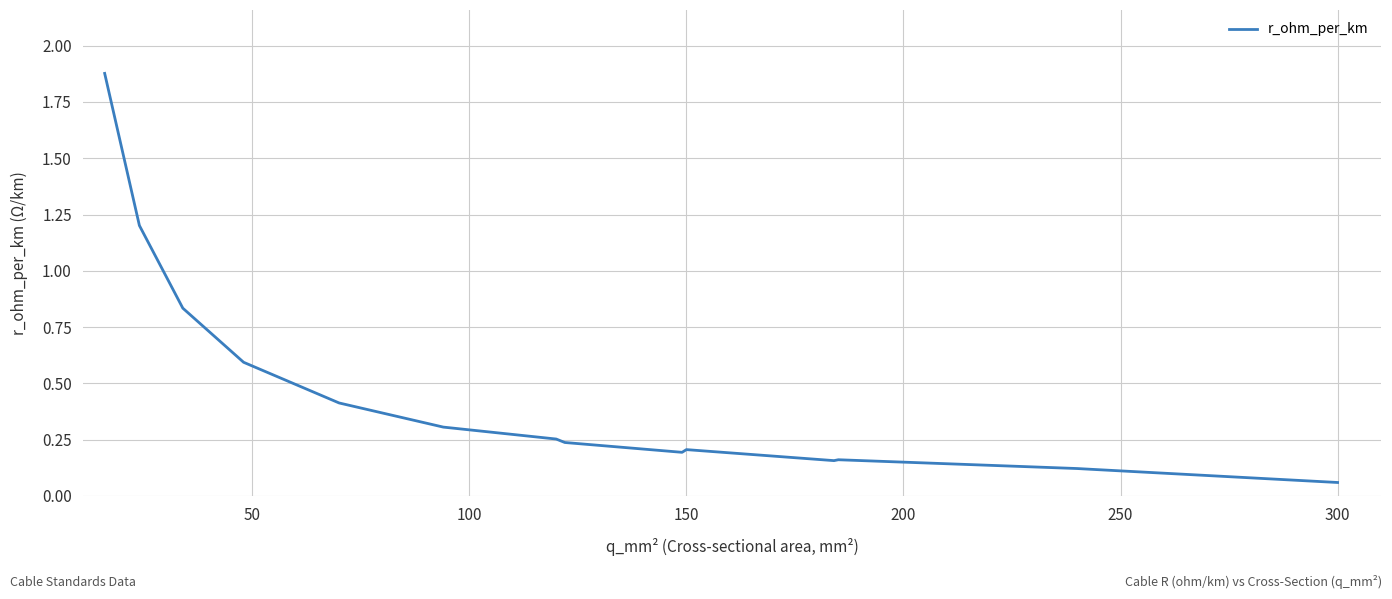

What is the sum of all values?

6.7